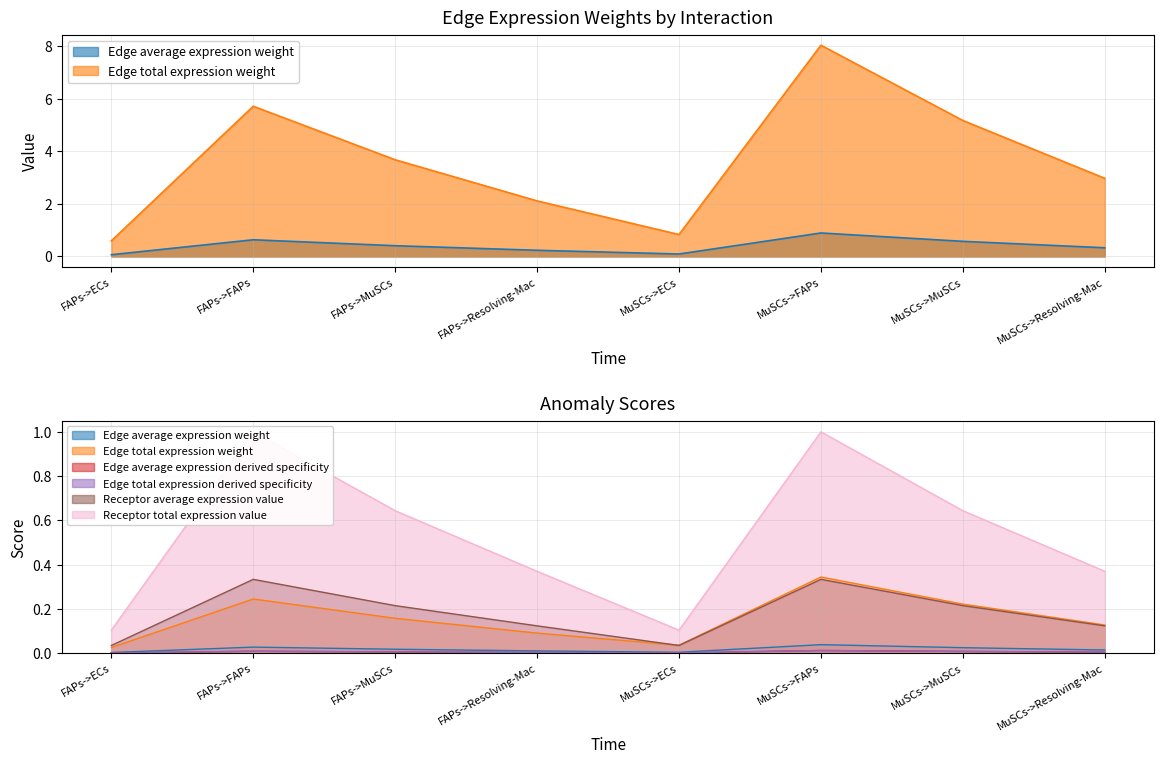

What is the value of the Receptor total expression value point at the 3rd from the left?

0.6